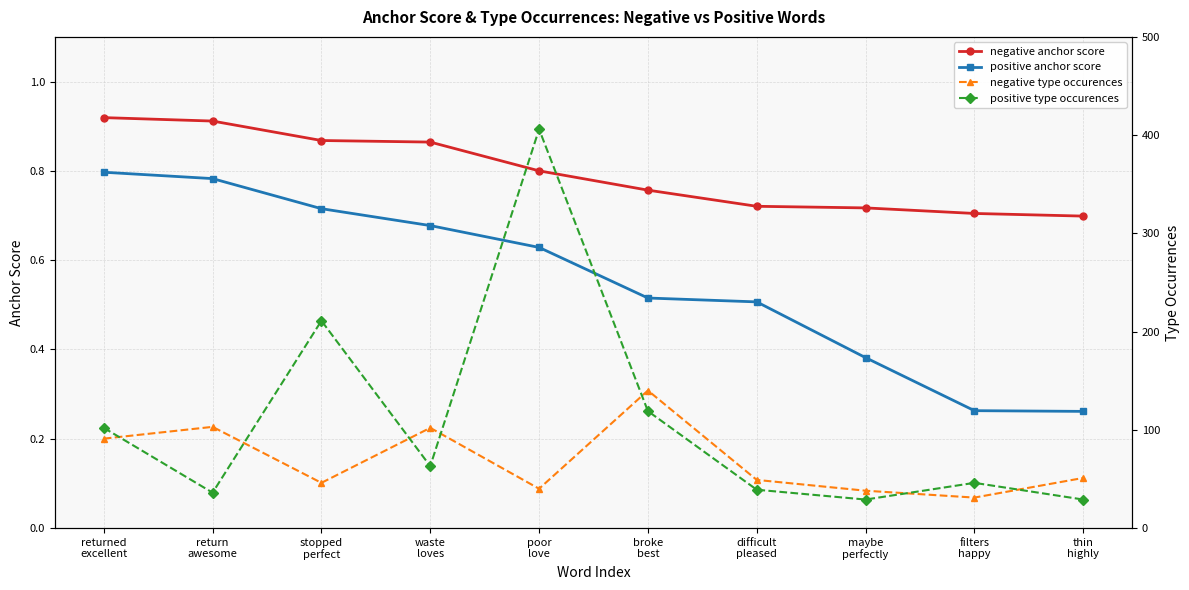

The value of negative type occurences at difficult
pleased is 49.0. True or false?

True